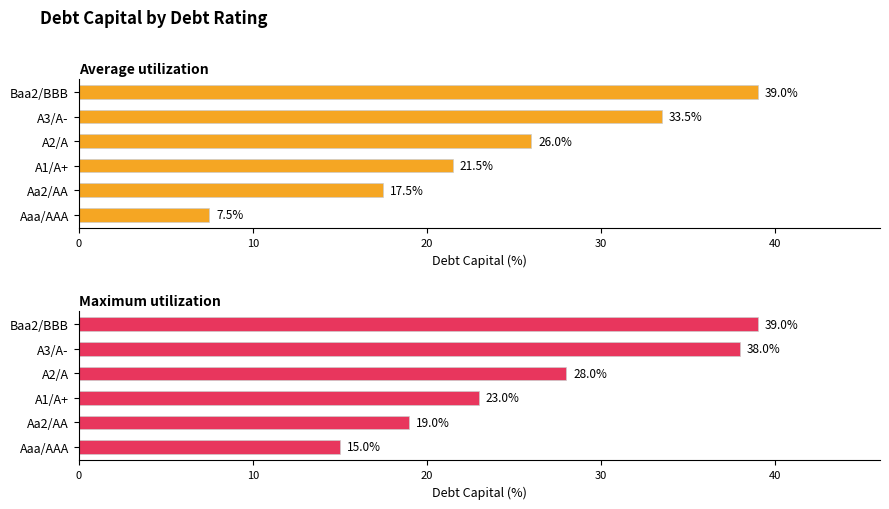

What is the spread (max minus min) of values at Aaa/AAA?

7.5